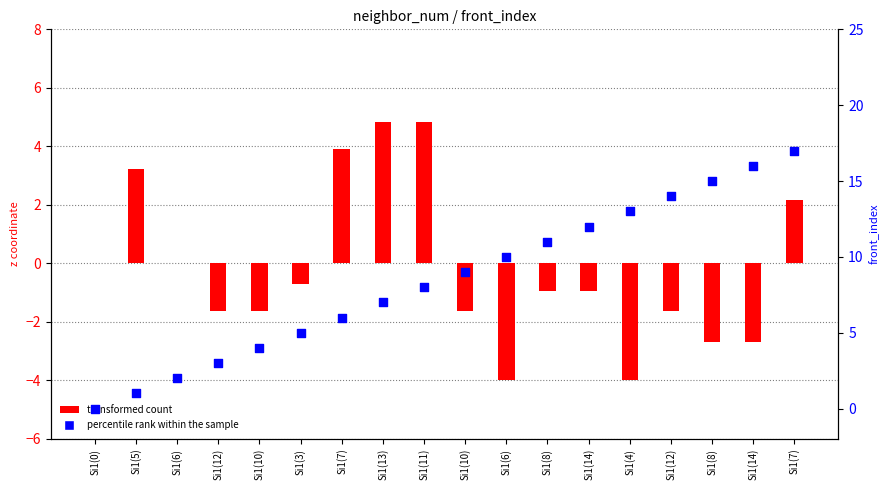

What is the total value across all series at Si1(5)?

4.2